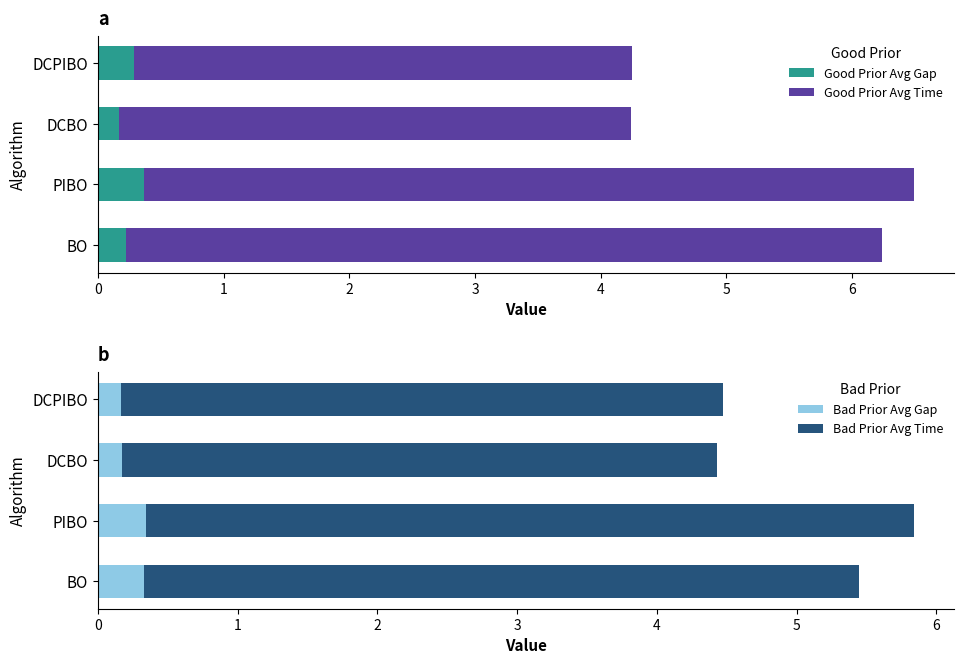

Is it true that Good Prior Avg Gap equals 0.5 at DCPIBO?

False